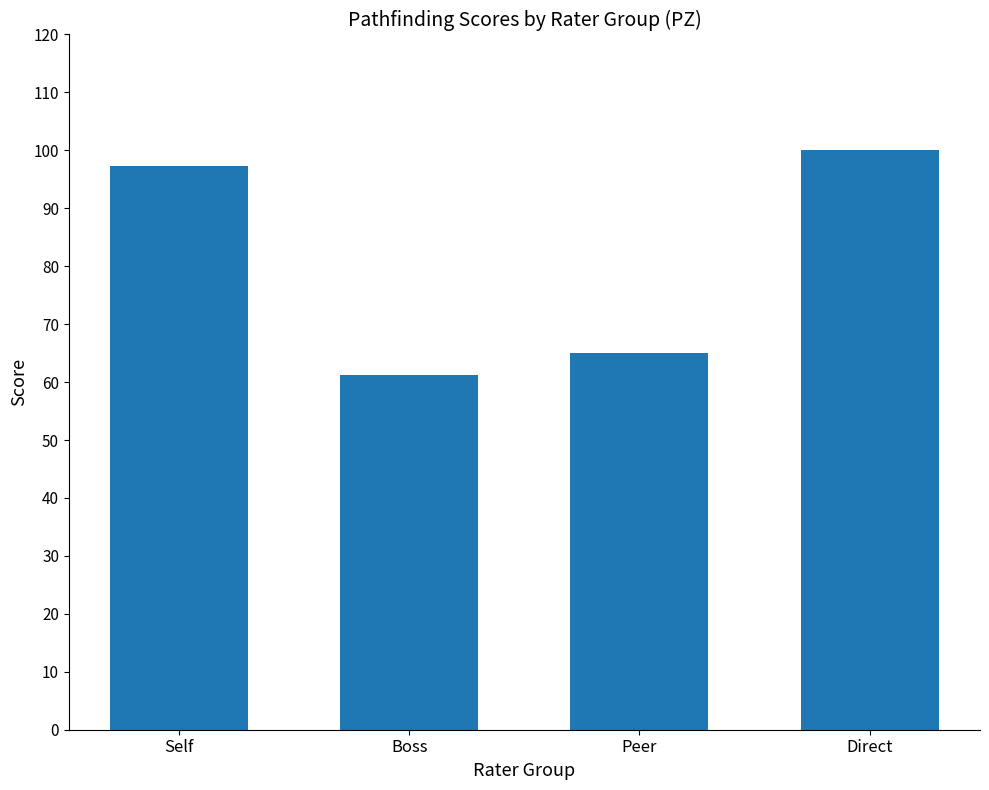

What position from the left is Self?

1